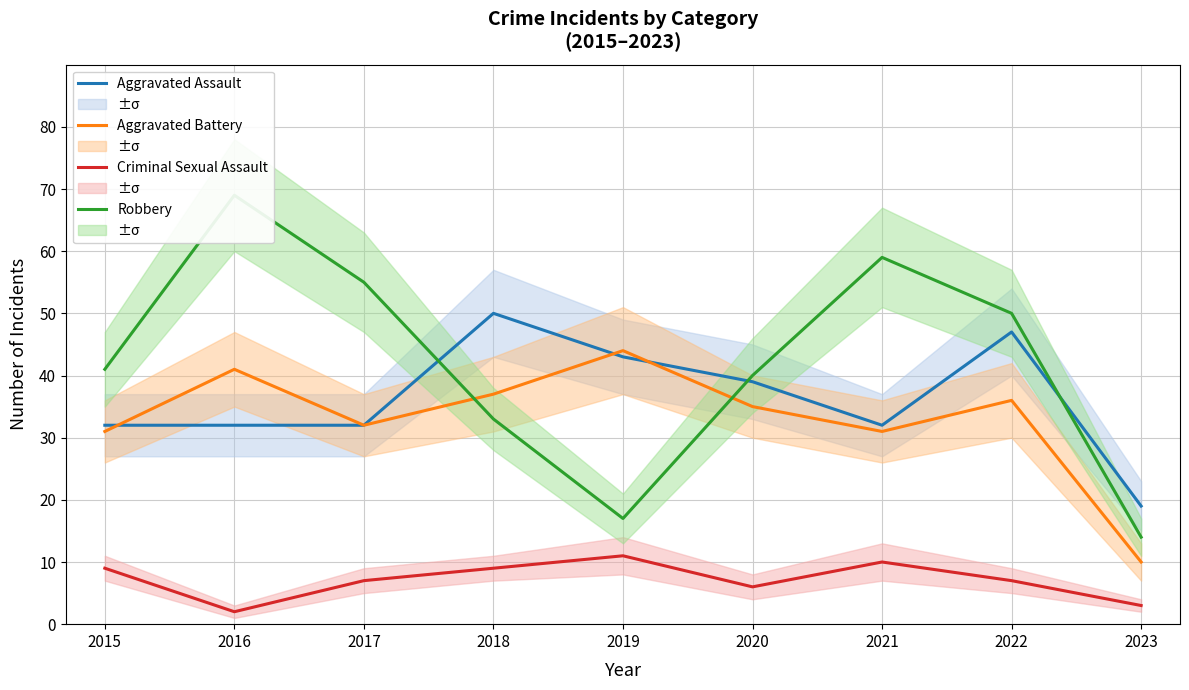

What is the difference between the Aggravated Assault values at 2020 and 2021?

7